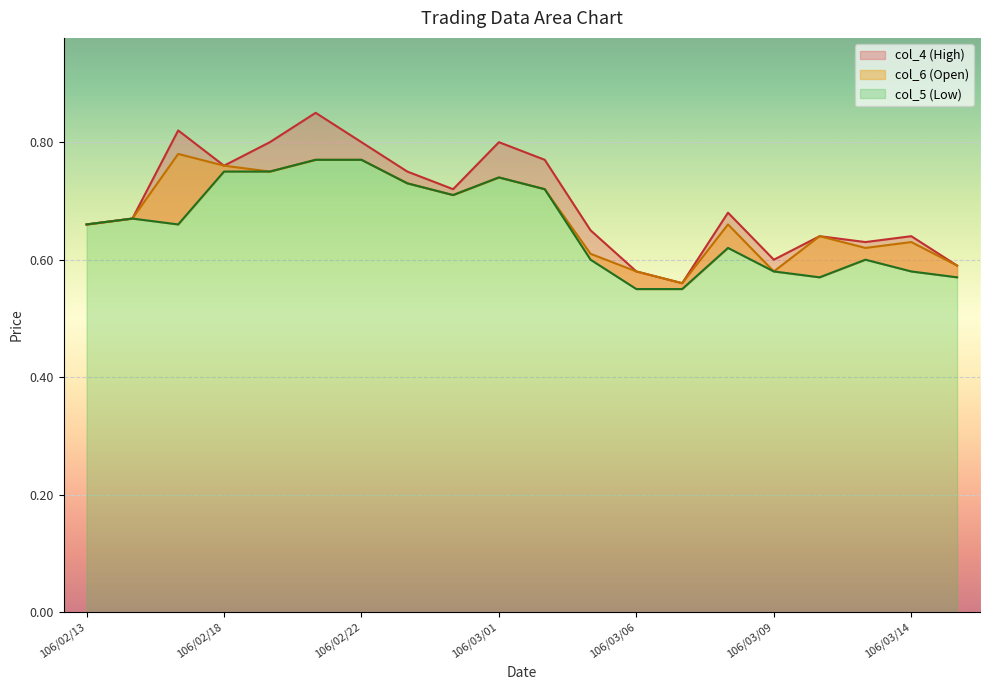

What are all the series names shown in the legend?

col_4 (High), col_5 (Low), col_6 (Open)